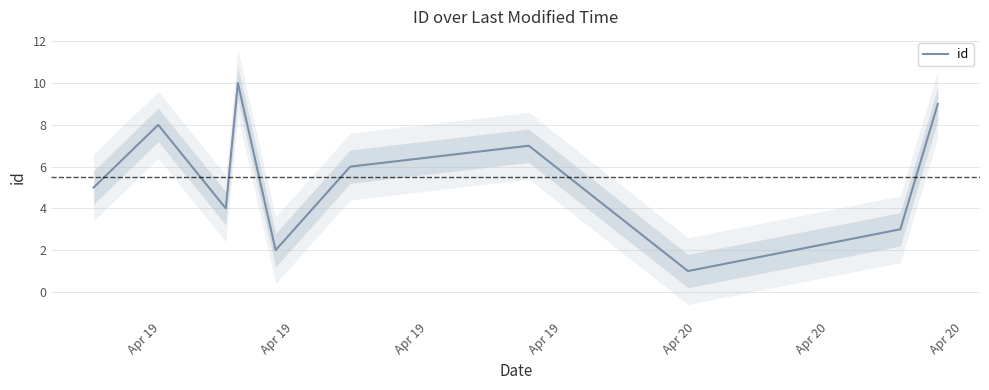

What is the highest value of the id series?

10